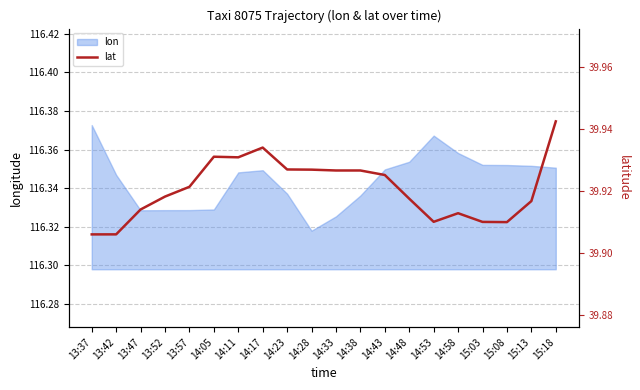

Reading left to right, extract all data points from this chart.

39.9	39.9	39.9	39.9	39.9	39.9	39.9	39.9	39.9	39.9	39.9	39.9	39.9	39.9	39.9	39.9	39.9	39.9	39.9	39.9